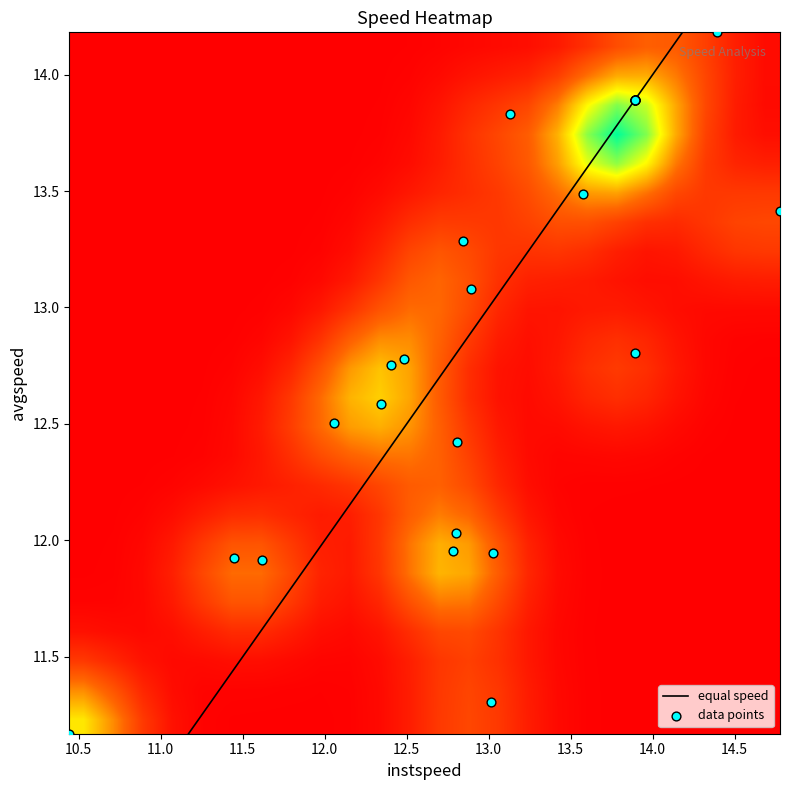

The chart shows a value of 8.5 at 2. True or false?

False